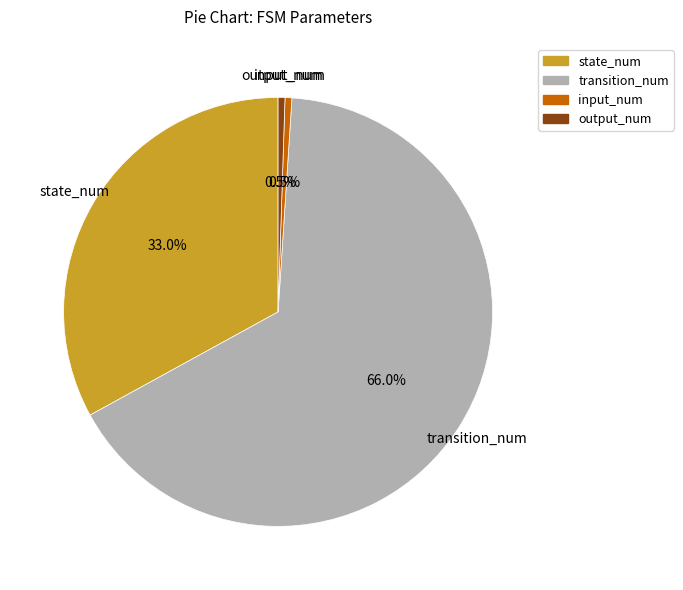

To the nearest percent, what is the difference between the transition_num and state_num slice percentages?

33%